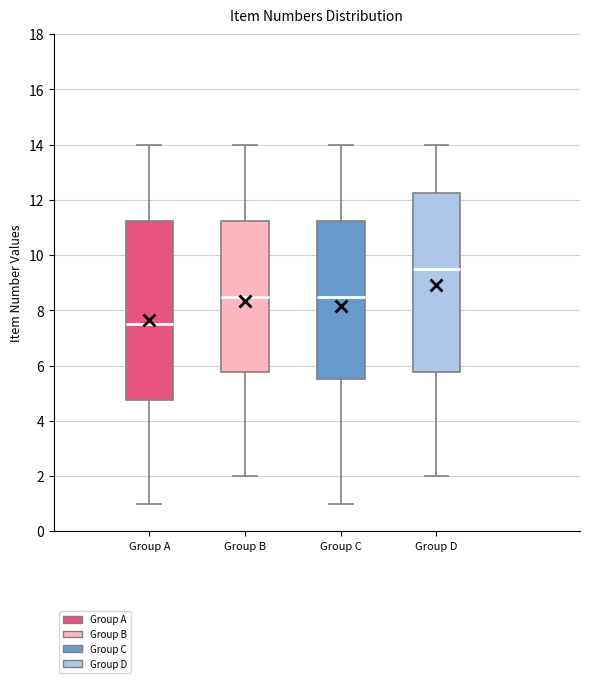

Where does the upper whisker of the box for Group C end on the y-axis? The values are not printed on the chart, so give them approximately, as read against the axis.

14.0